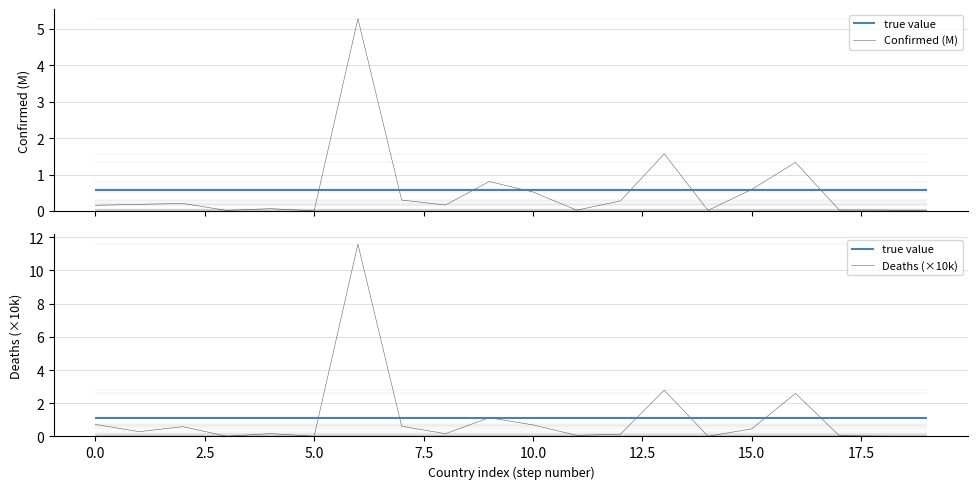

The value of Deaths (×10k) at 19 is 0.0. True or false?

False